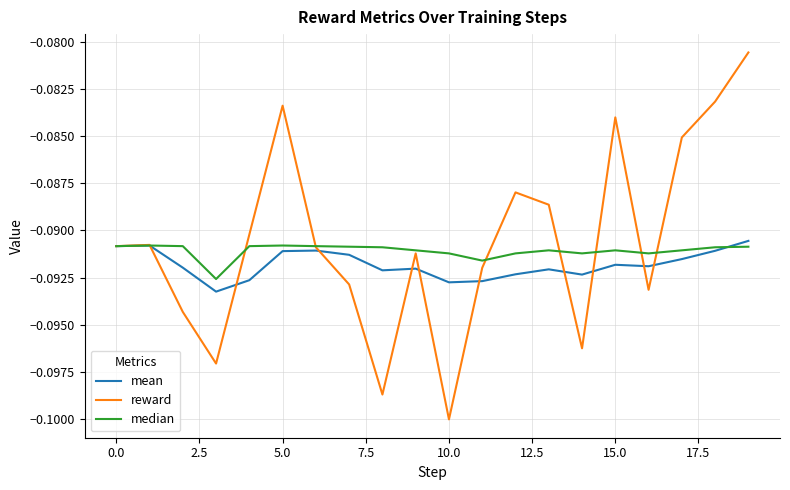

What are all the series names shown in the legend?

mean, reward, median